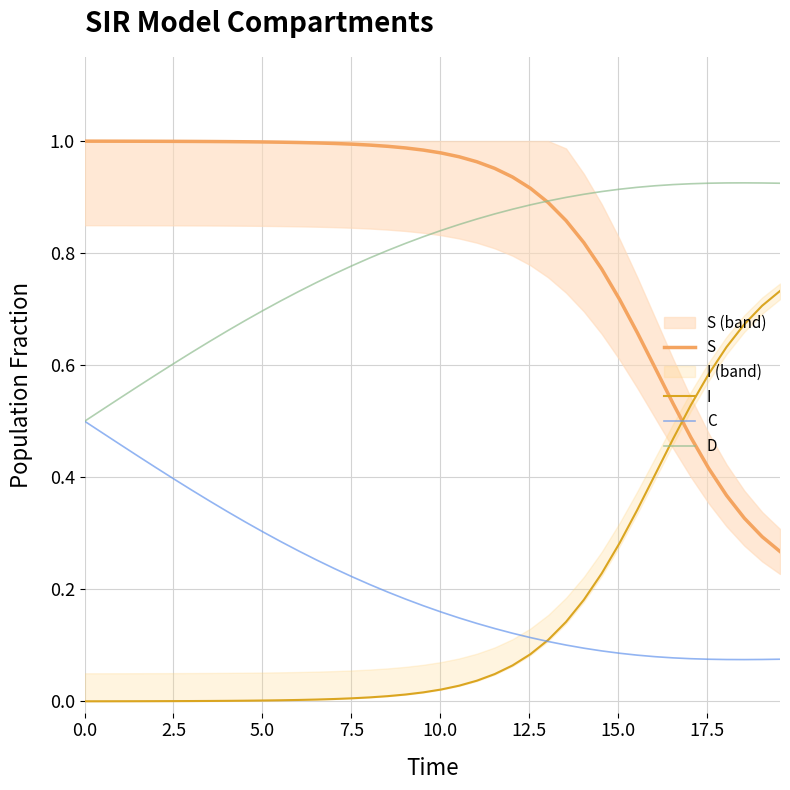

How many lines are shown in the chart?

4